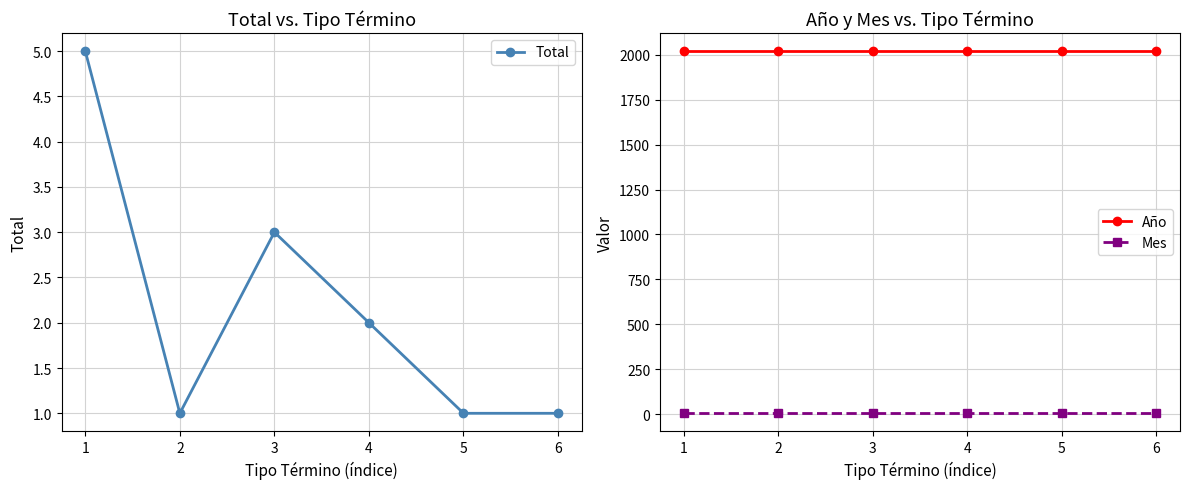

True or false: Año and Mes intersect in this chart.

False